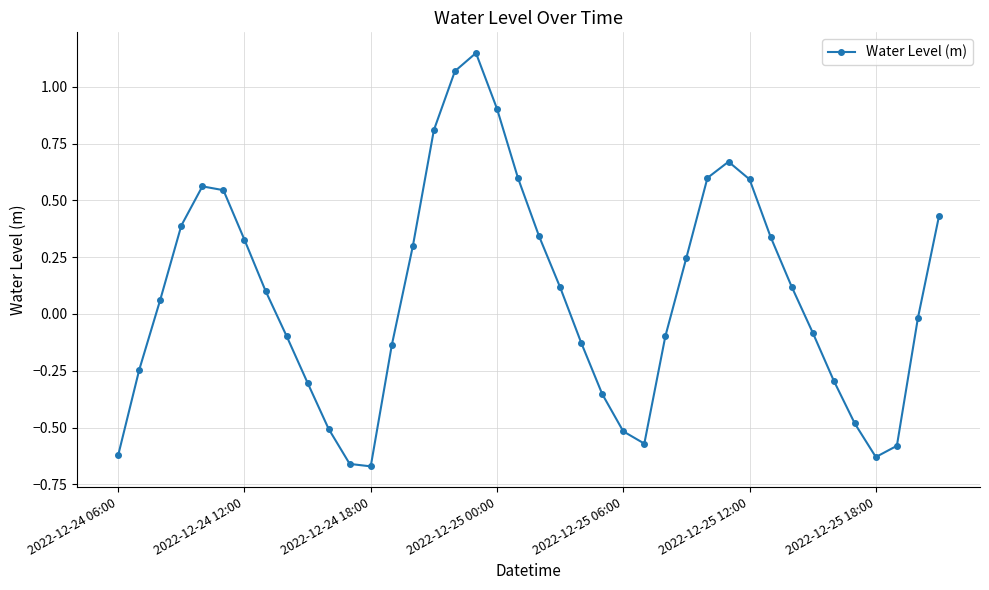

What is the sum of all values?

3.3